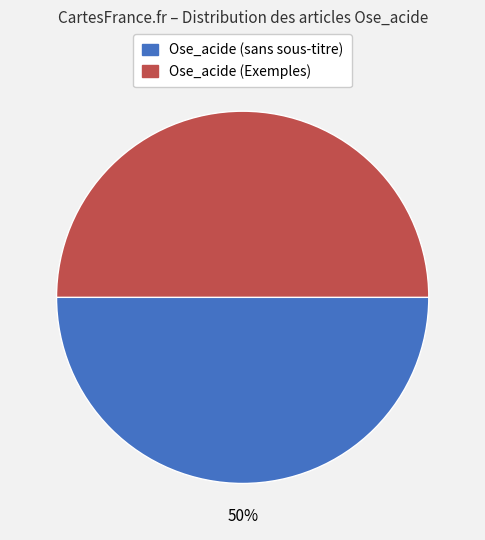

How many segments does this pie chart have?

2